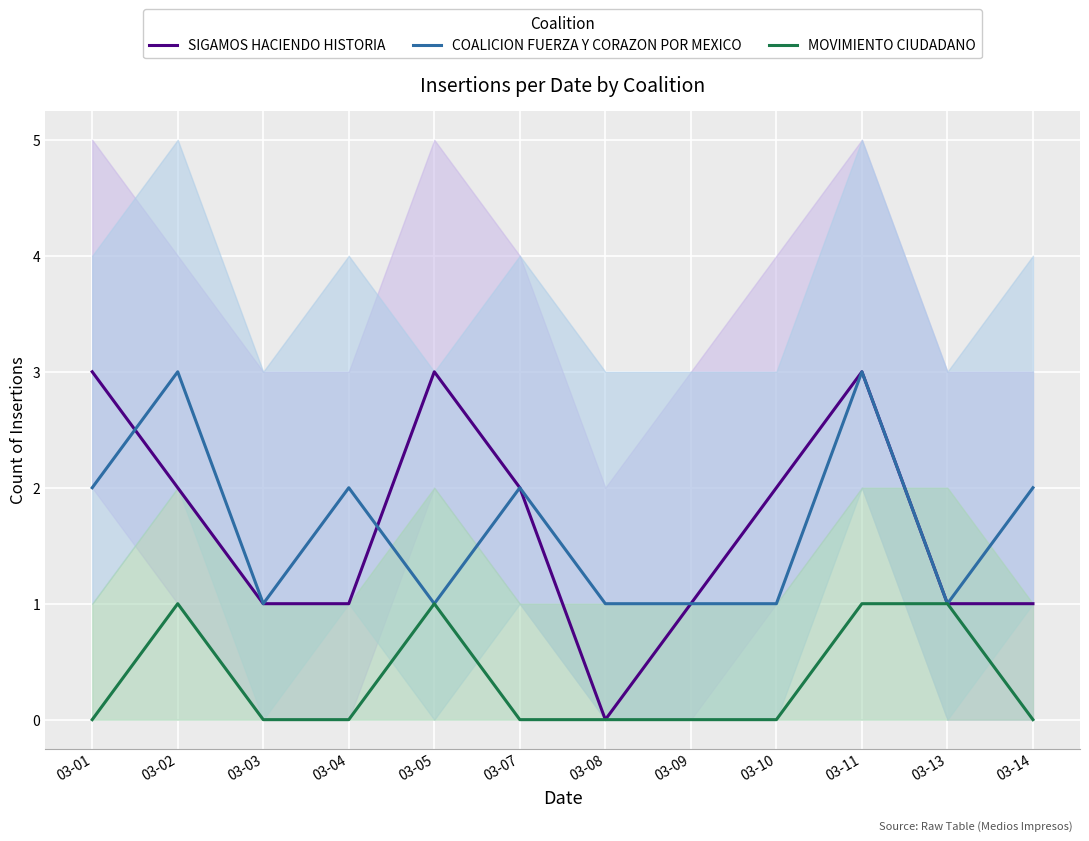

True or false: MOVIMIENTO CIUDADANO has more than 2 points higher than both neighbors.

False